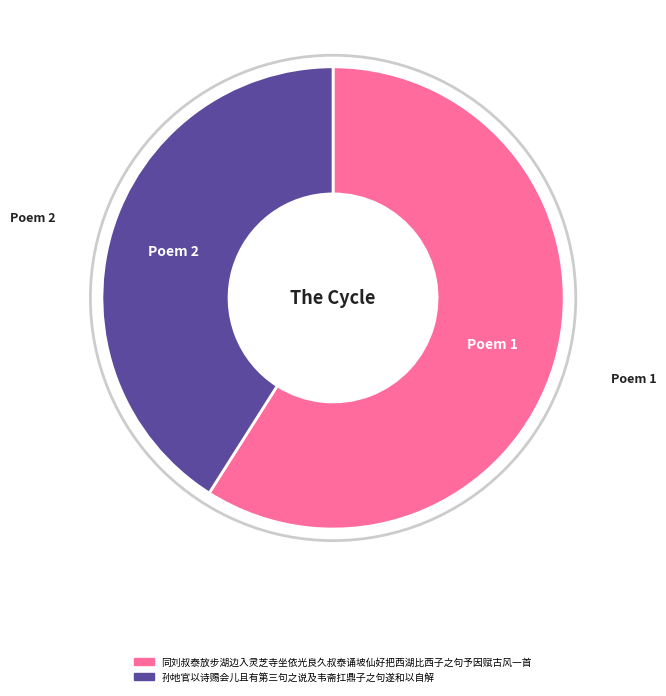

Is it true that 孙地官以诗赐会儿且有第三句之说及韦斋扛鼎子之句遂和以自解 is 56% of the pie?

False